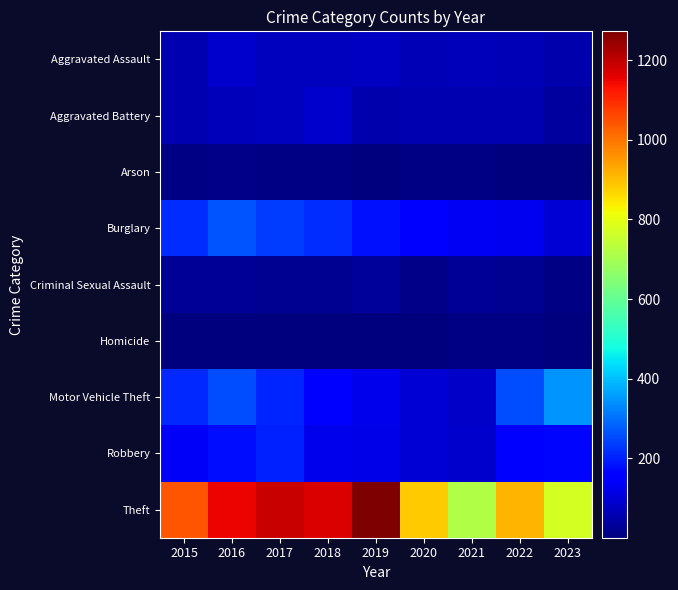

At how many categories does at least one series exceed 699?

9